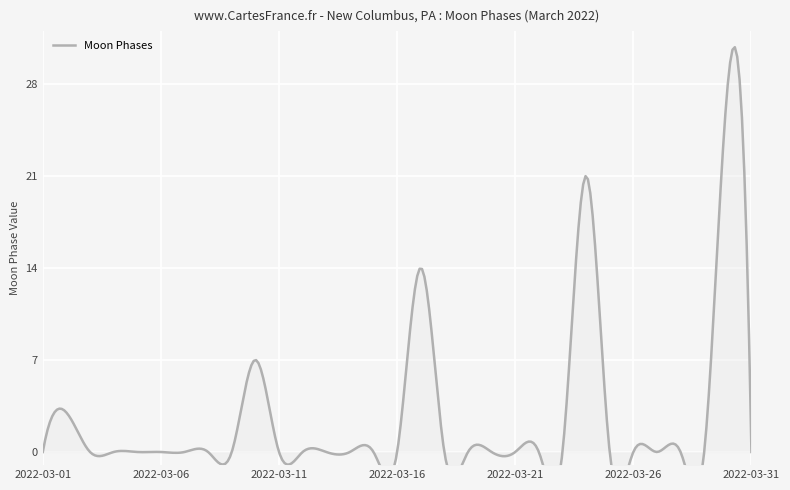

Reading left to right, extract all data points from this chart.

2022-03-01=0	2022-03-02=3	2022-03-03=0	2022-03-04=0	2022-03-05=0	2022-03-06=0	2022-03-07=0	2022-03-08=0	2022-03-09=0	2022-03-10=7	2022-03-11=0	2022-03-12=0	2022-03-13=0	2022-03-14=0	2022-03-15=0	2022-03-16=0	2022-03-17=14	2022-03-18=0	2022-03-19=0	2022-03-20=0	2022-03-21=0	2022-03-22=0	2022-03-23=0	2022-03-24=21	2022-03-25=0	2022-03-26=0	2022-03-27=0	2022-03-28=0	2022-03-29=0	2022-03-30=28	2022-03-31=0